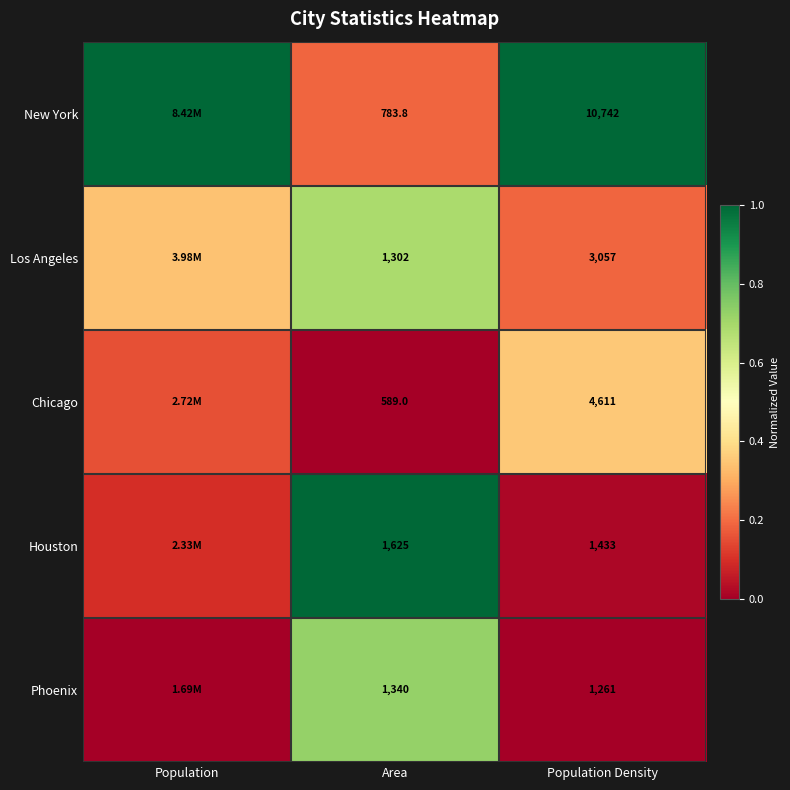

What is the difference between the highest and lowest values at Population?

1.0